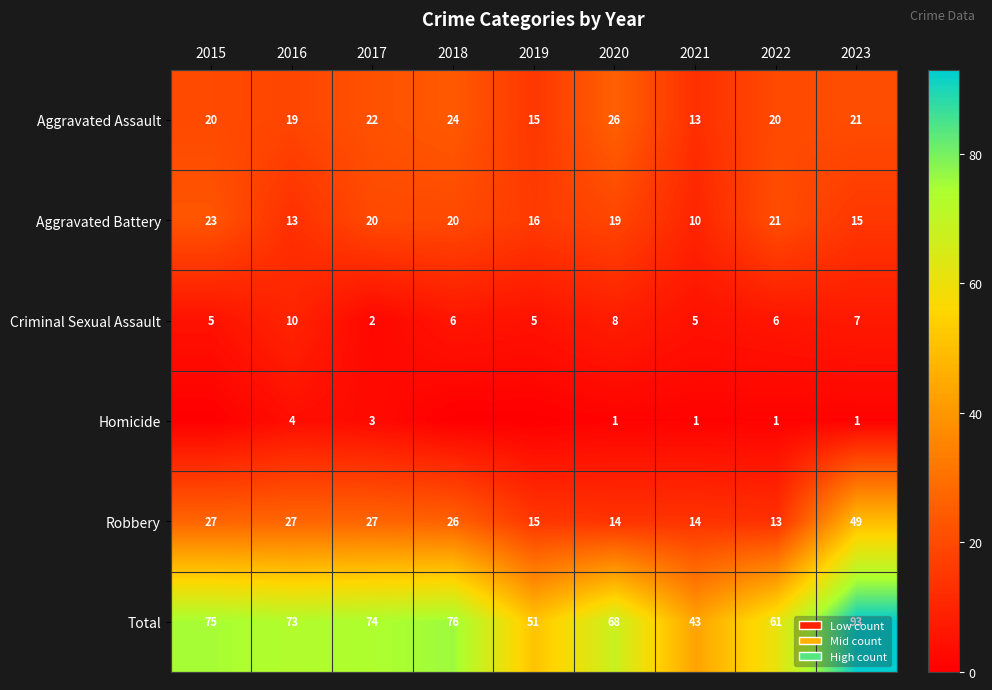

At which category is the sum across all series the highest?

2023